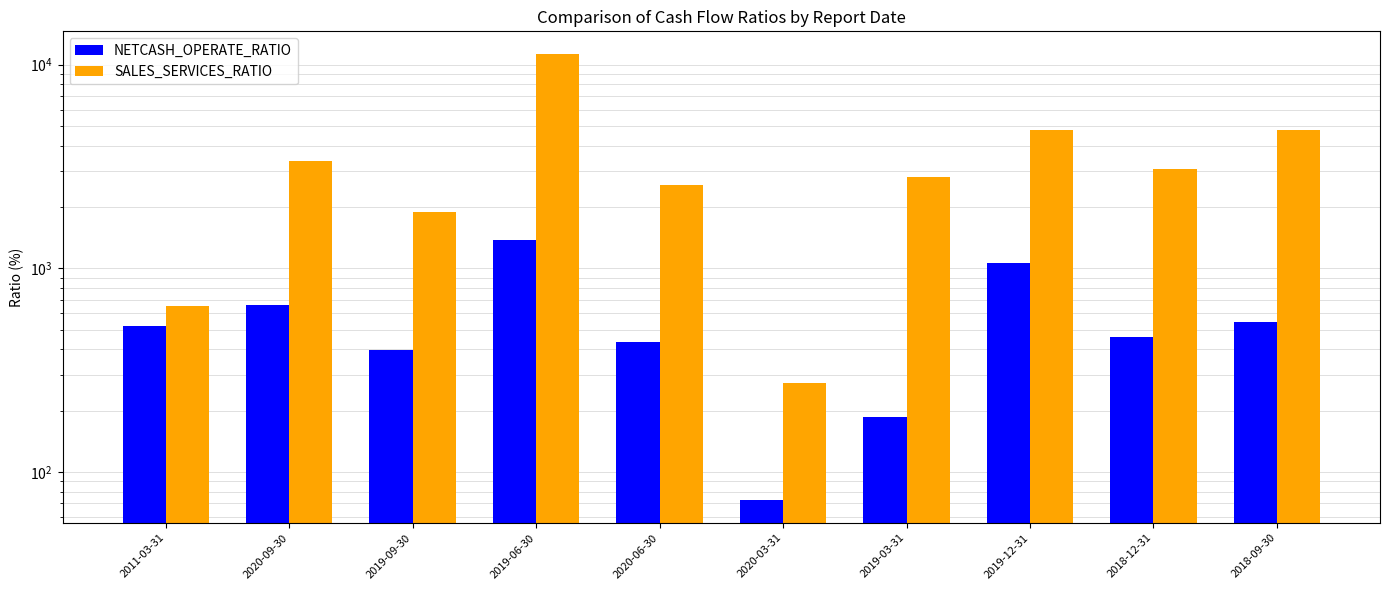

Between 2020-09-30 and 2019-03-31, which series saw the biggest shift?

SALES_SERVICES_RATIO